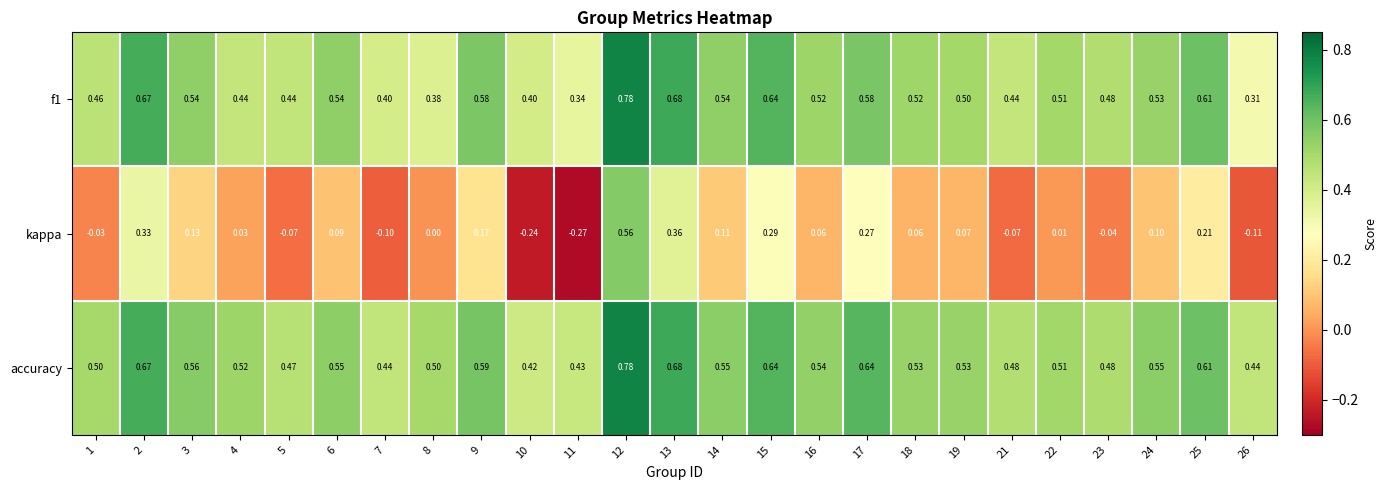

At how many categories does at least one series exceed 0?

25